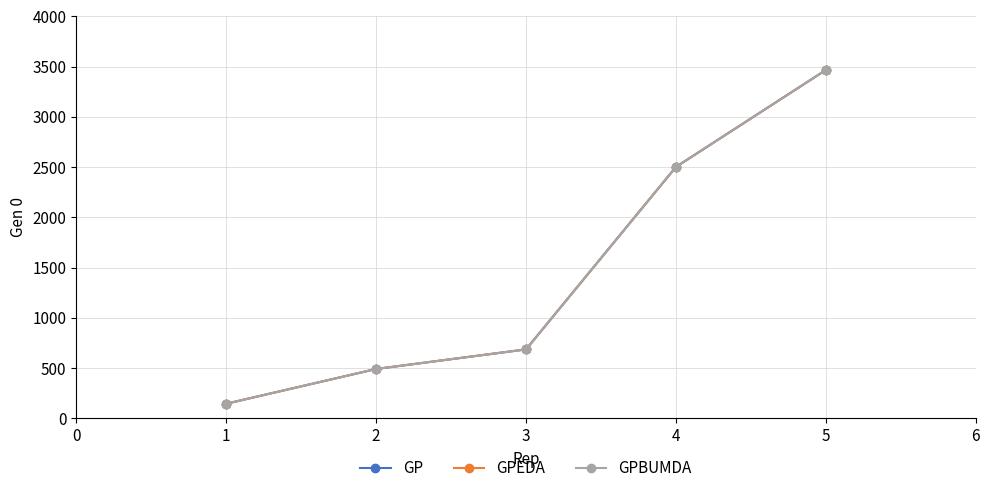

Reading left to right, list all the values displayed in this chart.

GP: 1=145	2=491	3=686	4=2502	5=3467
GPEDA: 1=145	2=491	3=686	4=2502	5=3467
GPBUMDA: 1=145	2=491	3=686	4=2502	5=3467